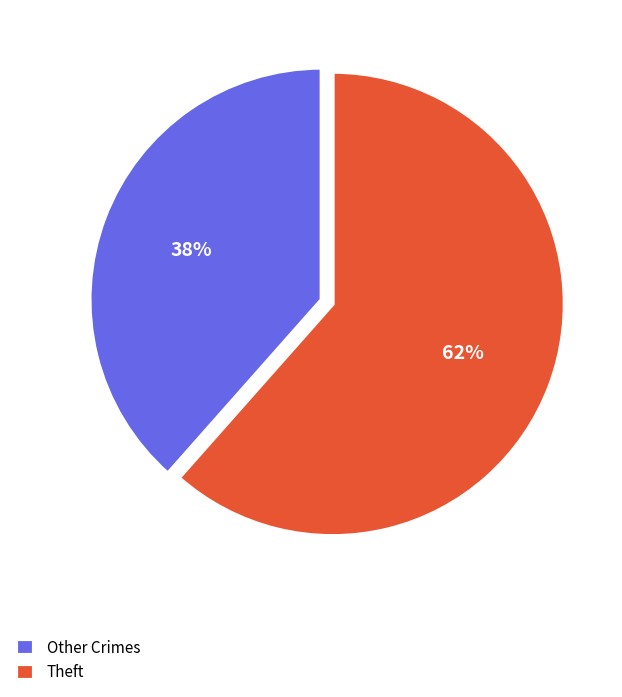

To the nearest percent, what percentage of the pie is Other Crimes?

38%